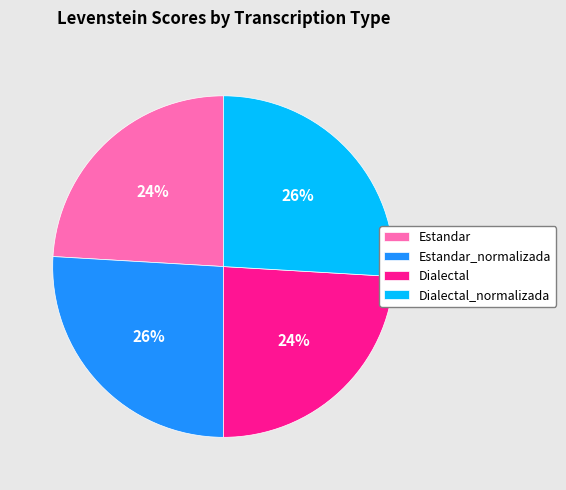

To the nearest percent, what is the combined percentage of Dialectal and Estandar_normalizada?

50%